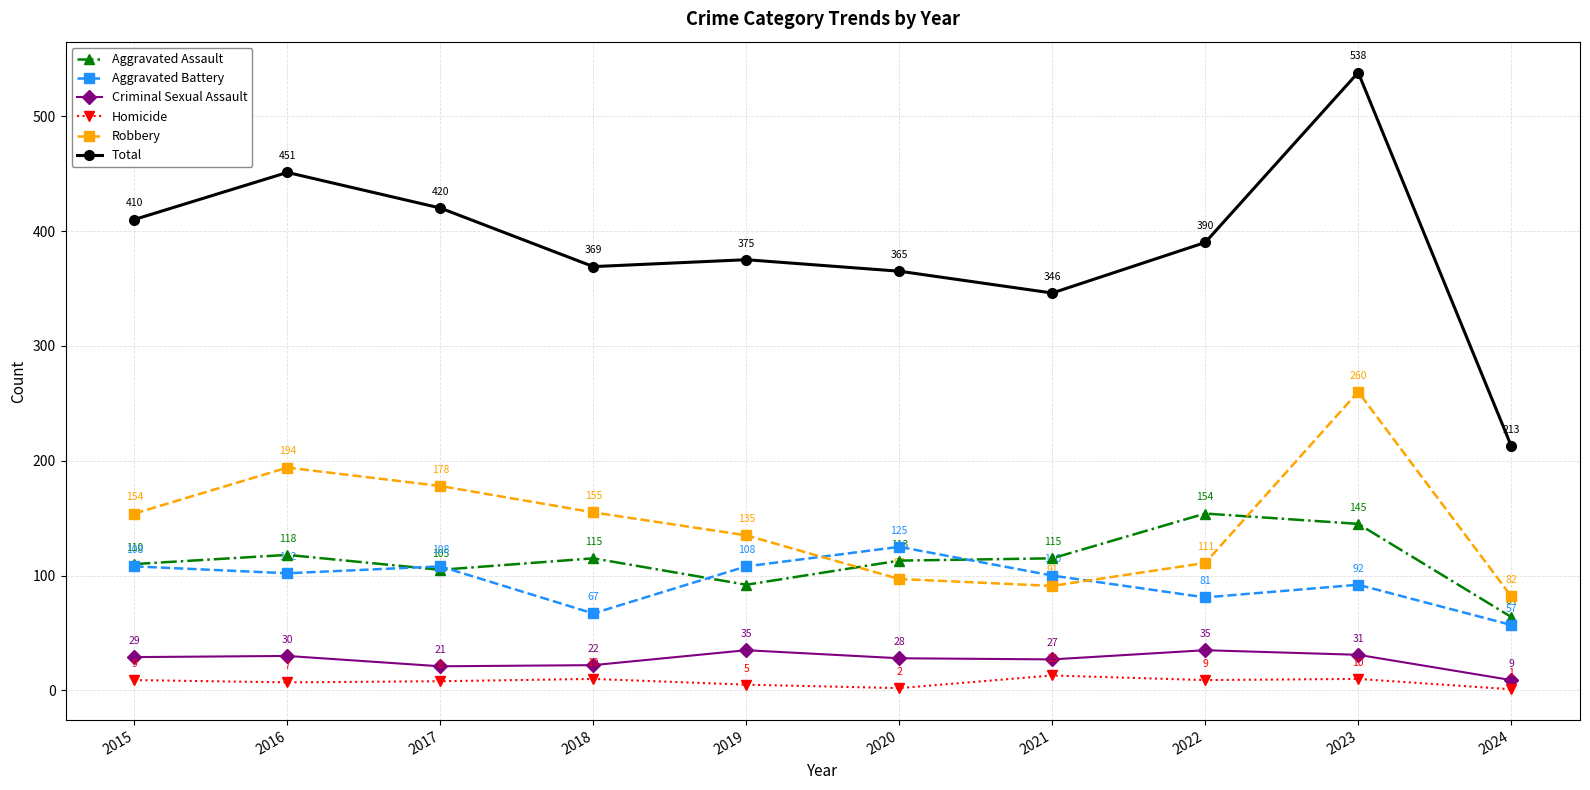

The value of Aggravated Assault at 2021 is 115. True or false?

True